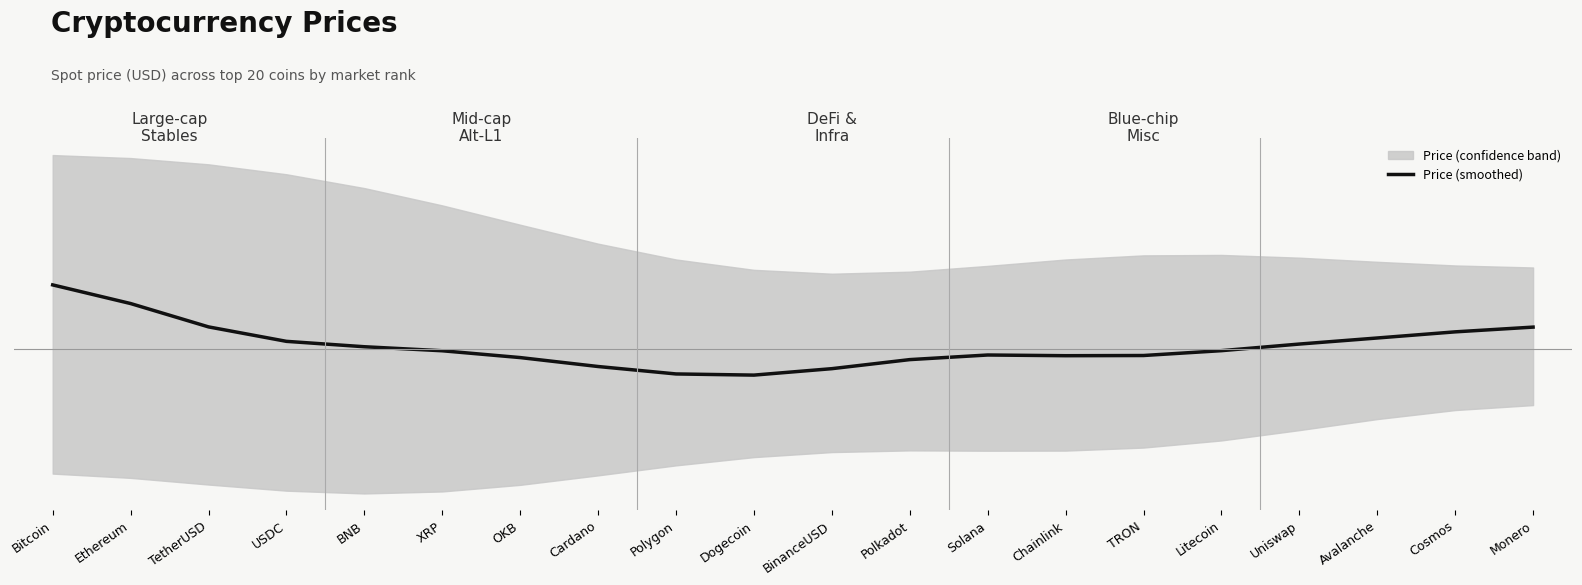

What is the change in value from BNB to OKB?

-0.4